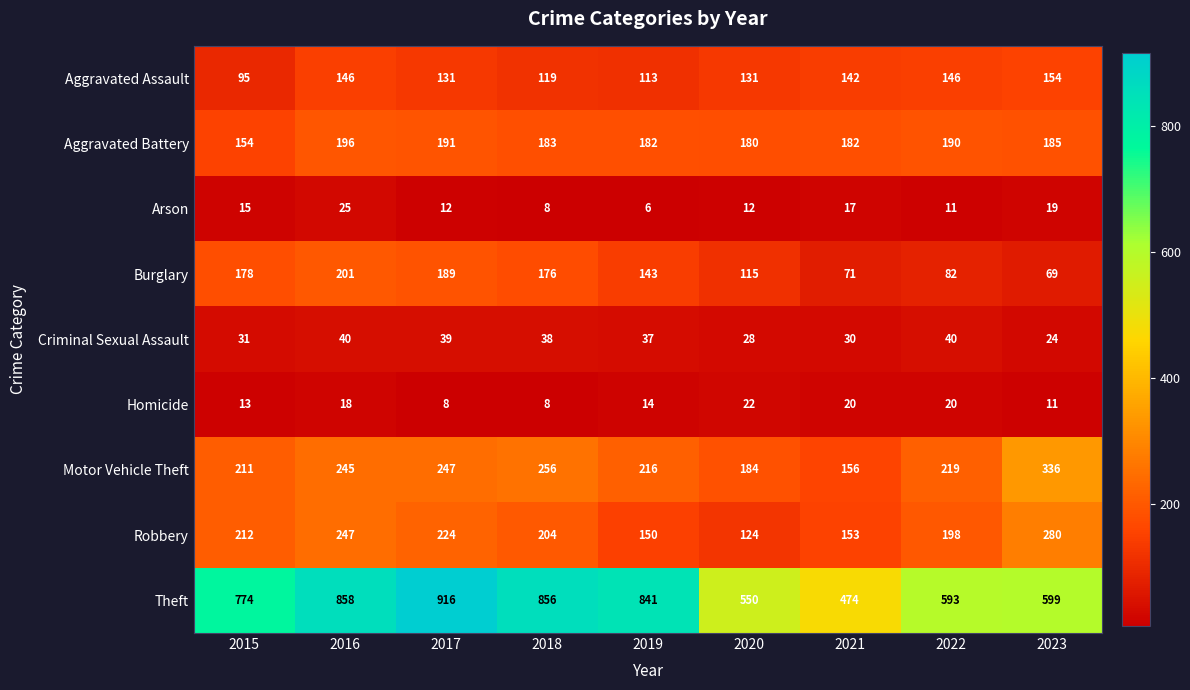

What is the greatest value displayed?

916